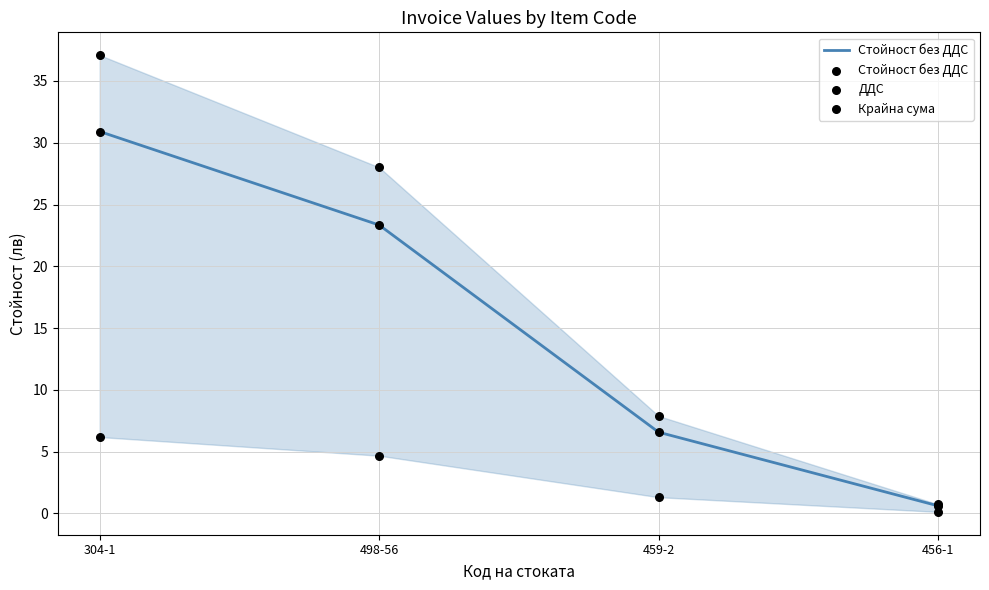

Which series reaches the minimum Y coordinate?

ДДС